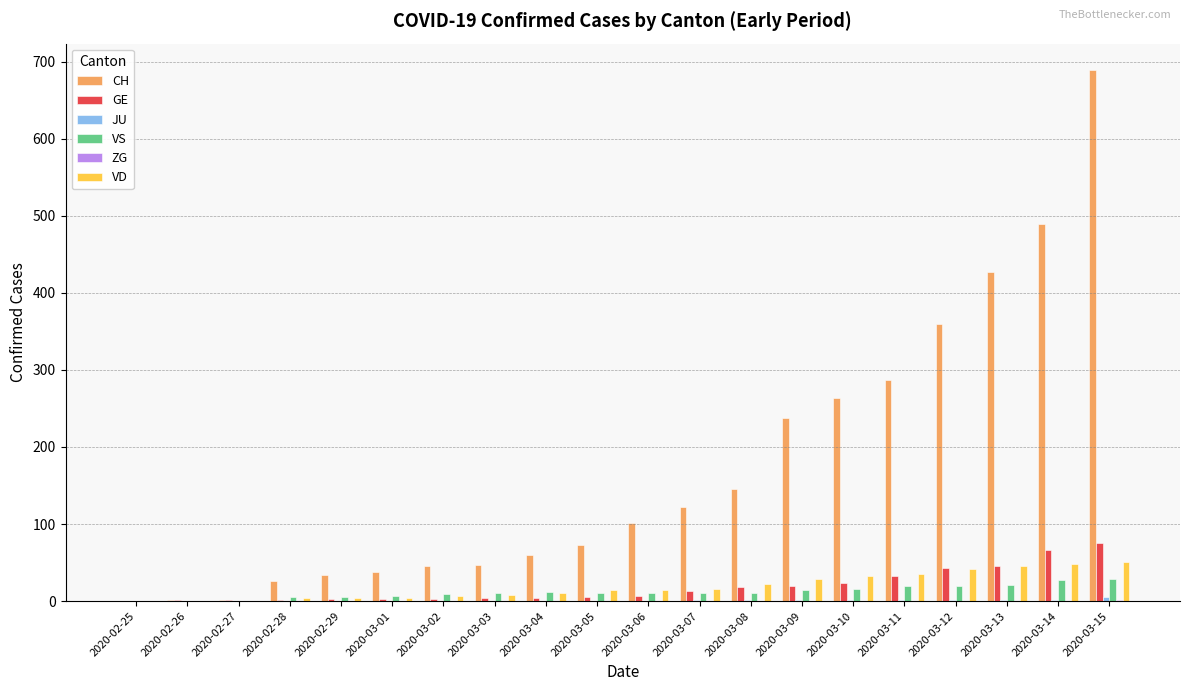

What is the sum of all CH values?

3451